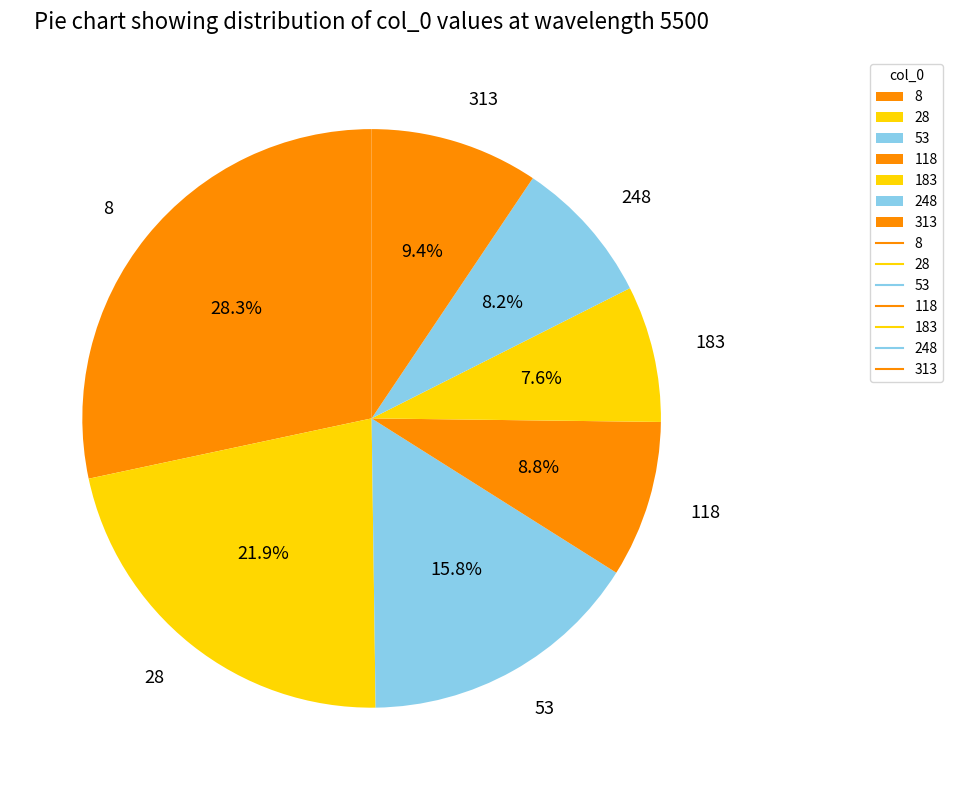

To the nearest percent, what is the difference between the 118 and 53 slice percentages?

7%